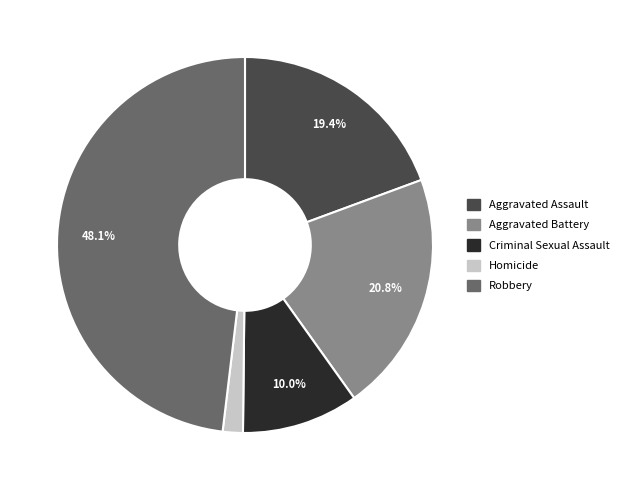

Rank the categories by value from lowest to highest.

Homicide, Criminal Sexual Assault, Aggravated Assault, Aggravated Battery, Robbery